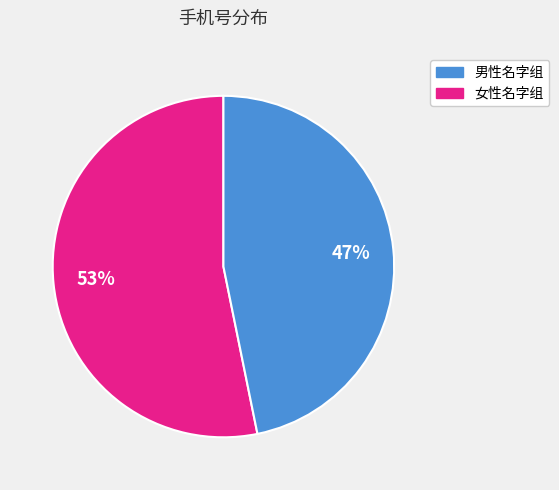

Is there any slice that represents more than half of the pie?

Yes